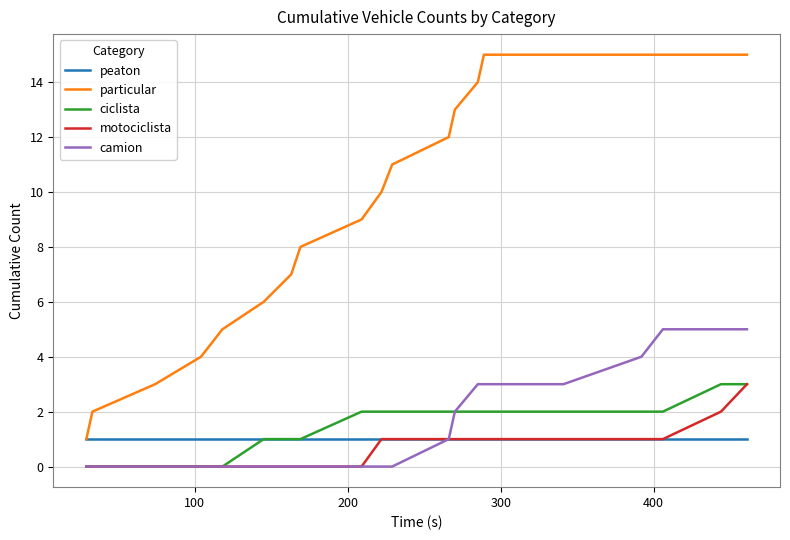

What is the highest value of the camion series?

5